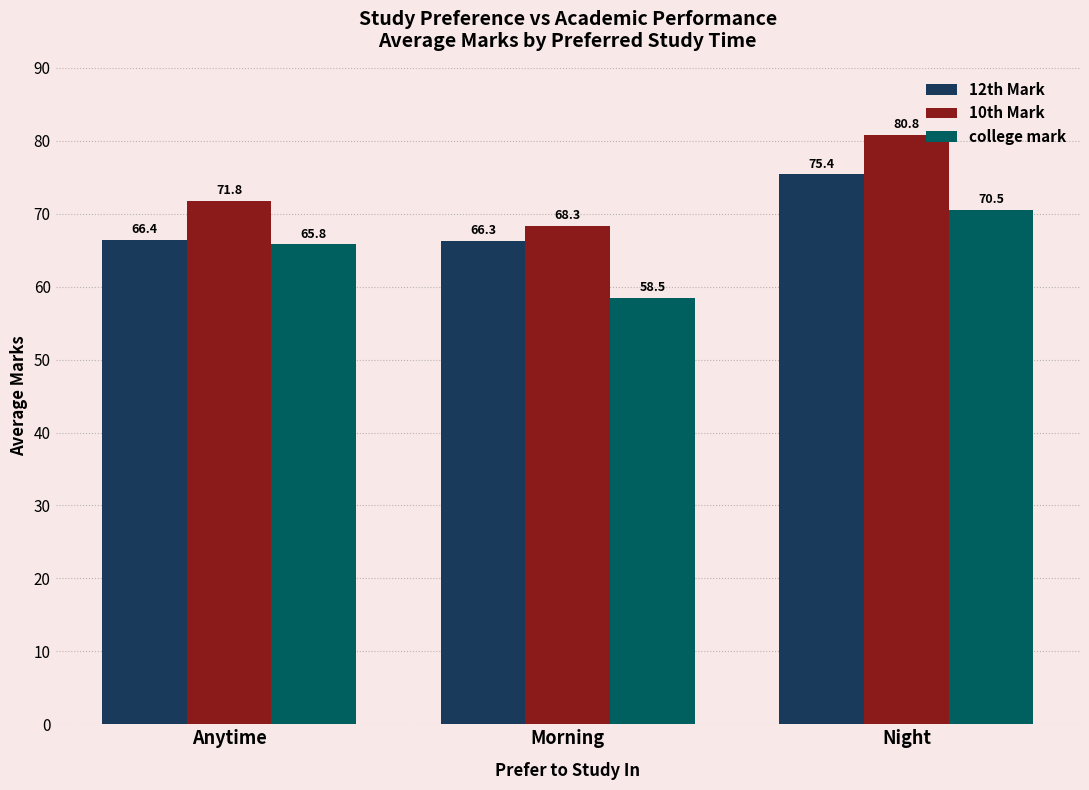

How many distinct data groups are displayed?

3